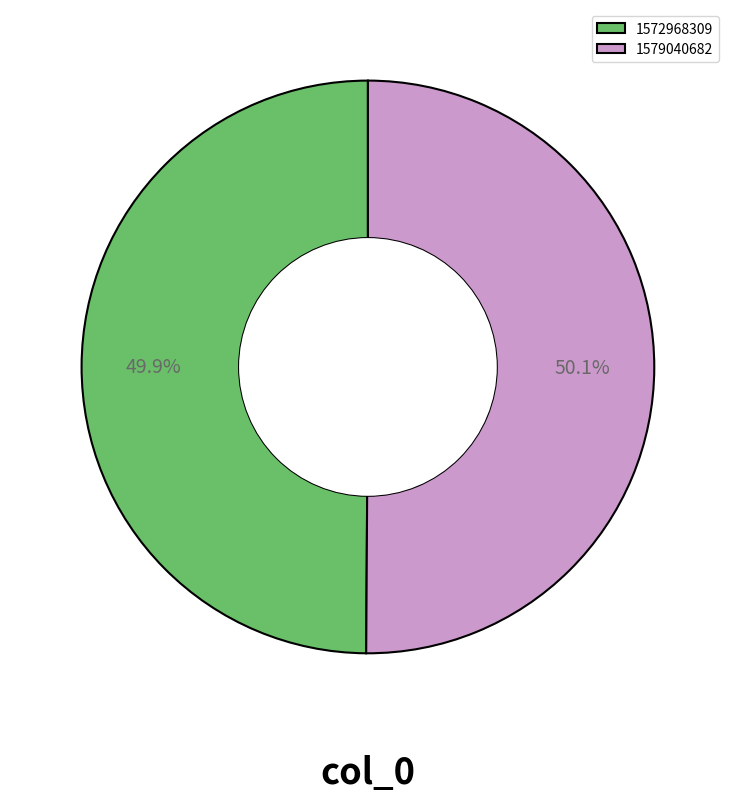

Does any single category account for the majority?

Yes